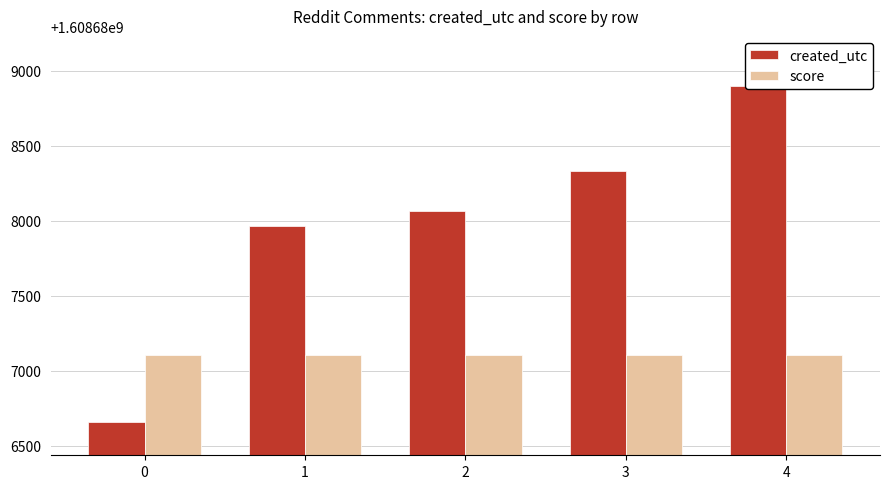

Reading right to left, extract all data points from this chart.

created_utc: 4=1608688898.0	3=1608688331.0	2=1608688066.0	1=1608687968.0	0=1608686659.0
score: 4=1608687106.8	3=1608687106.8	2=1608687106.8	1=1608687106.8	0=1608687106.8